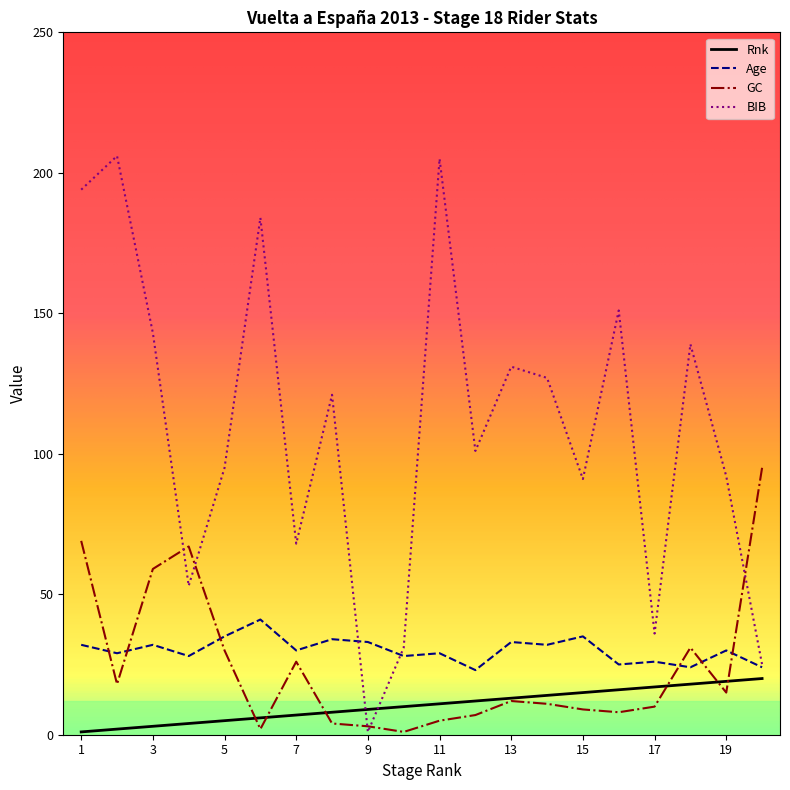

True or false: Rnk and BIB cross at least once.

True